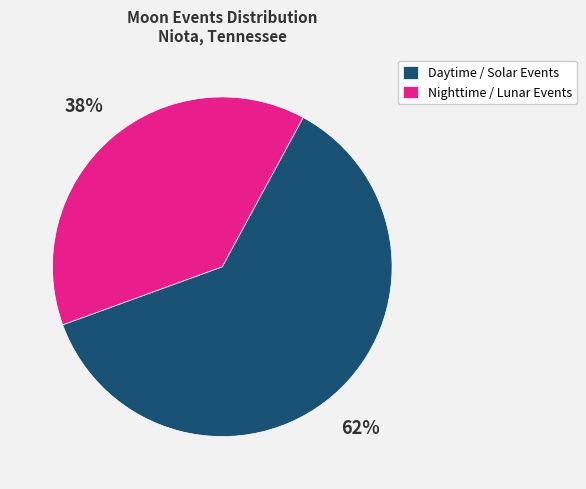

Is there a majority slice in this chart?

Yes